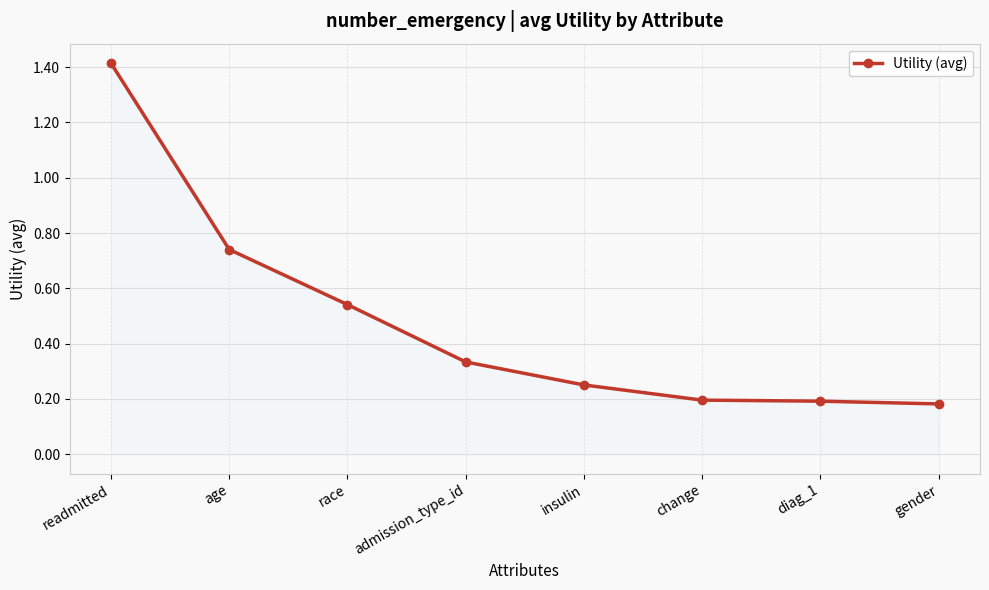

How many values are between 0 and 1?

7